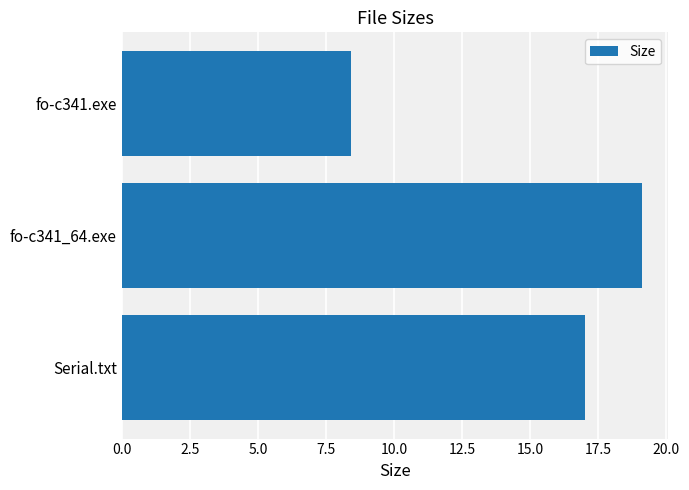

What is the sum of all values?

44.5